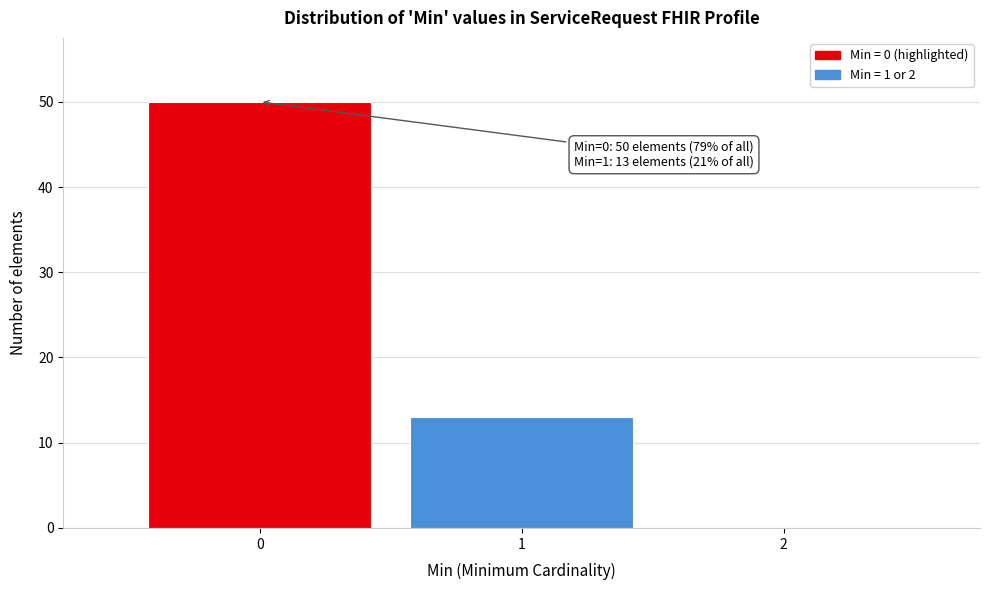

Over which range of the x-axis is the bar tallest?

-0.5 to 0.5